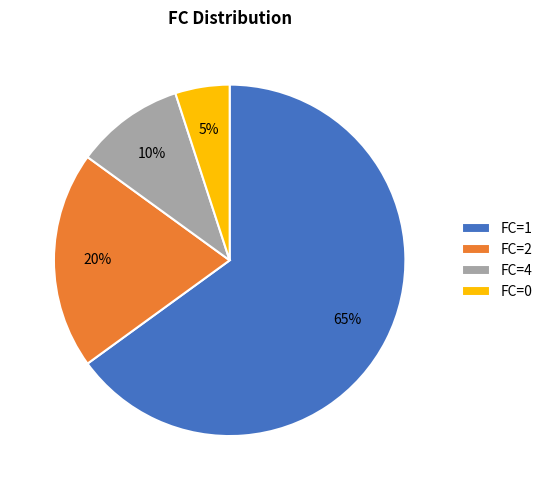

To the nearest percent, what percentage of the pie is FC=1?

65%